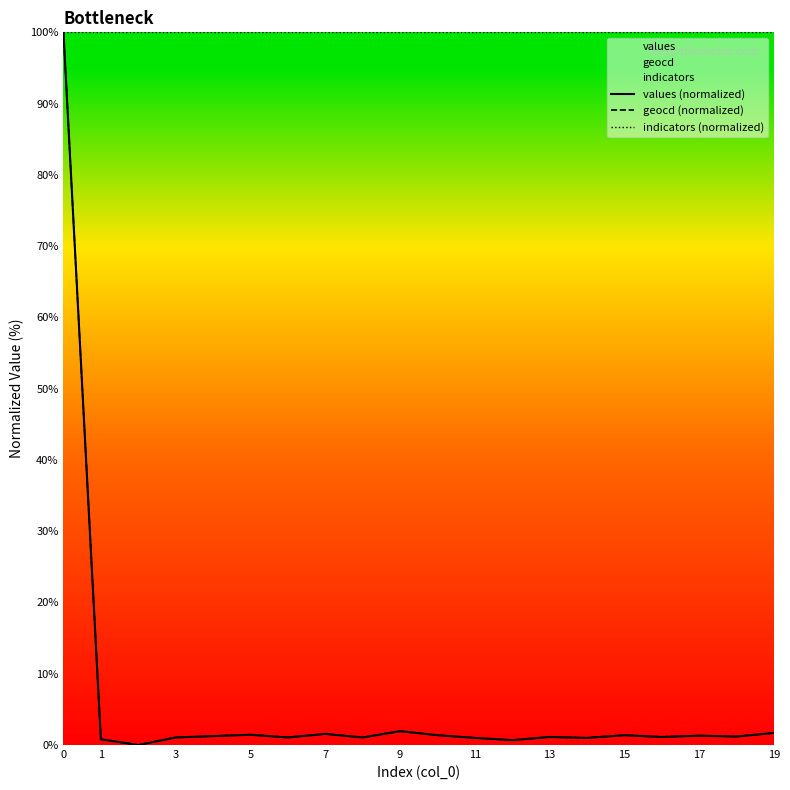

What is the value of the values (normalized) point at the 8th from the left?

1.6